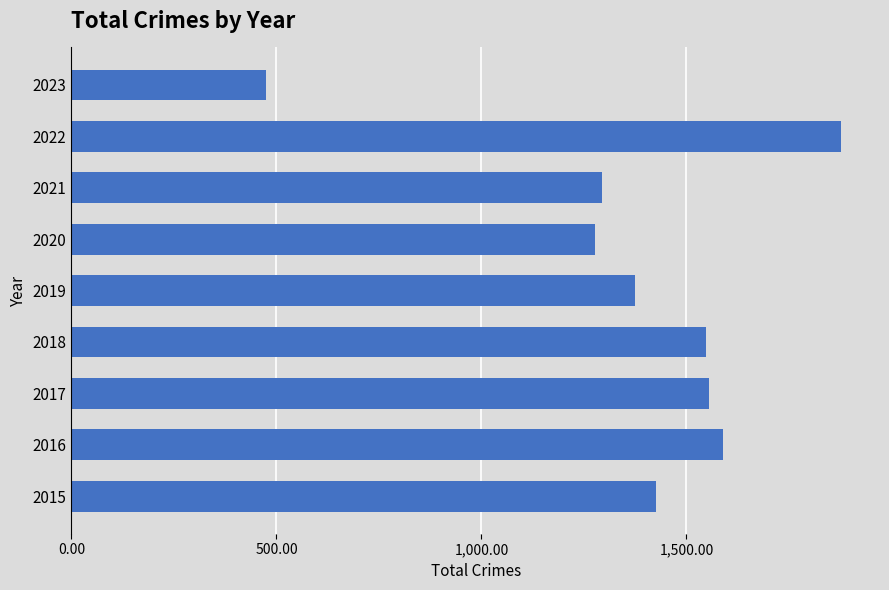

What is the sum of all values?

12416